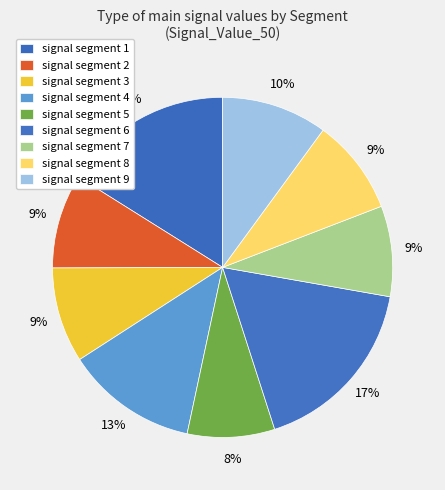

Between signal segment 1 and signal segment 4, which is larger?

signal segment 1